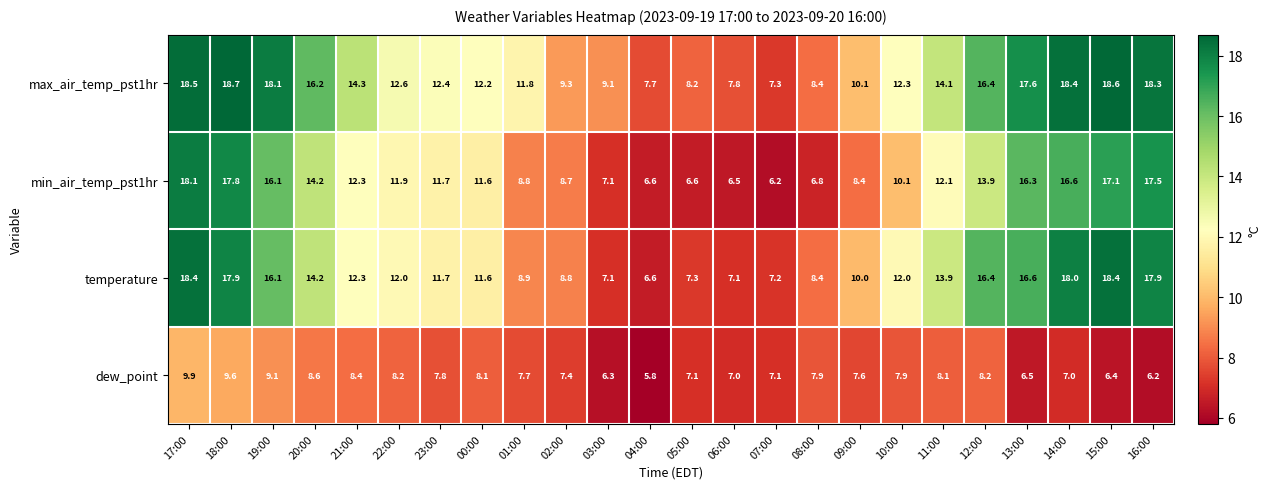

At 02:00, list the series in order from largest to smallest.

max_air_temp_pst1hr, temperature, min_air_temp_pst1hr, dew_point